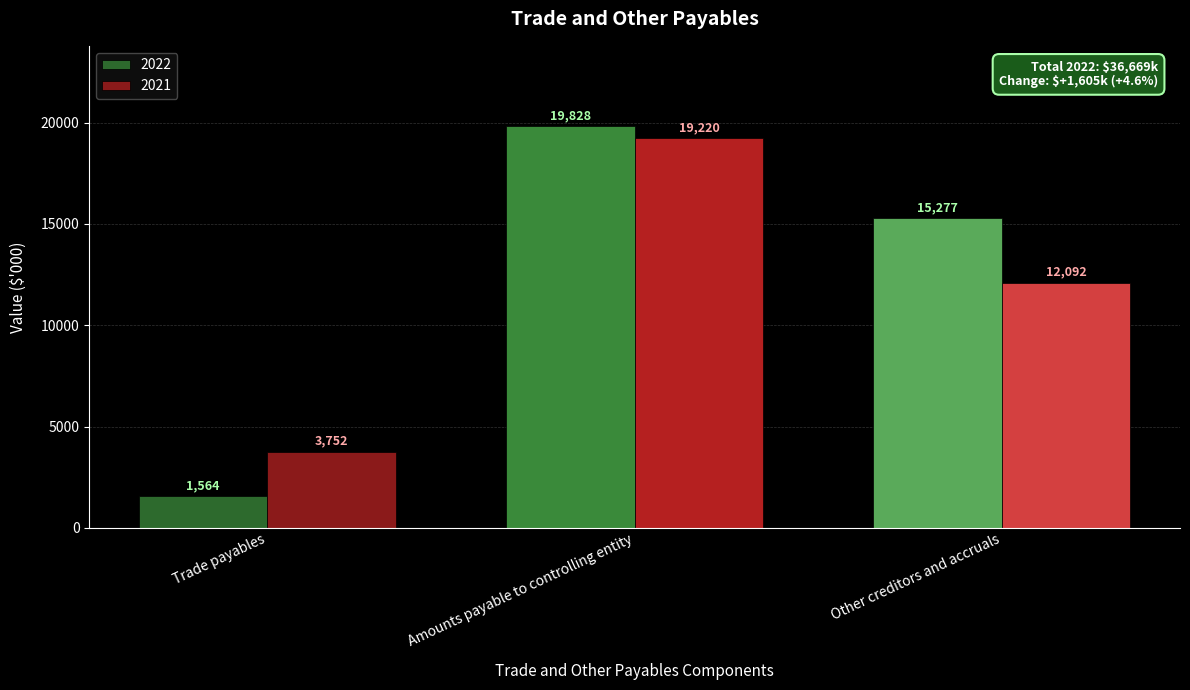

How many bars are there in total?

6